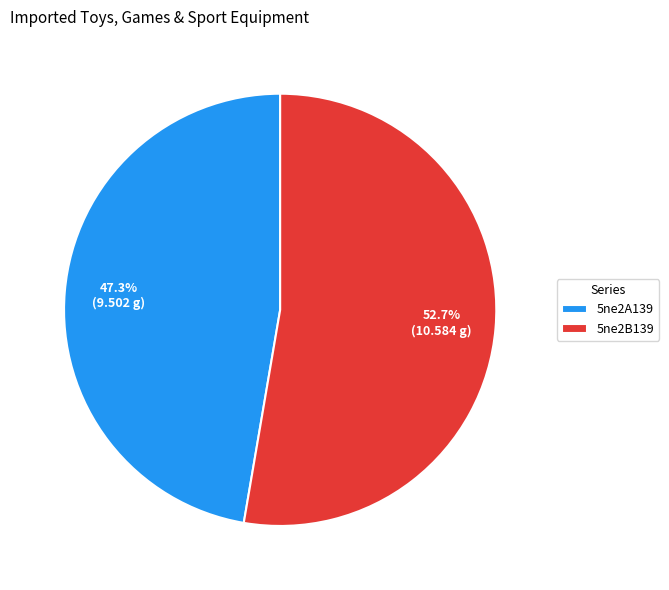

Combined, what portion of the pie is 5ne2A139 and 5ne2B139?

100.0%